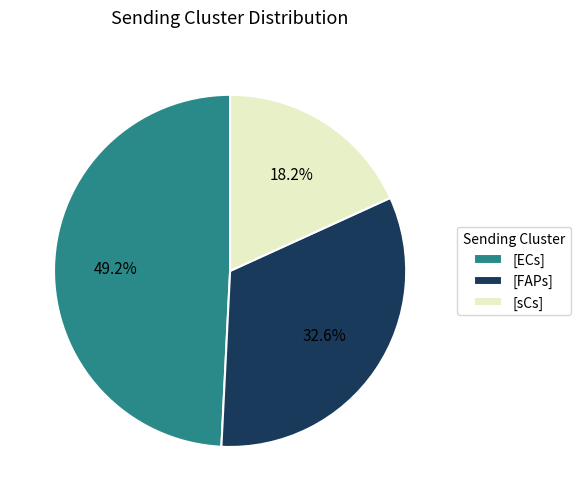

Count the number of slices in the pie.

3